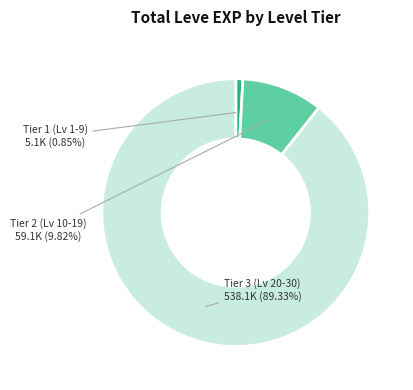

Is there any slice that represents more than half of the pie?

Yes